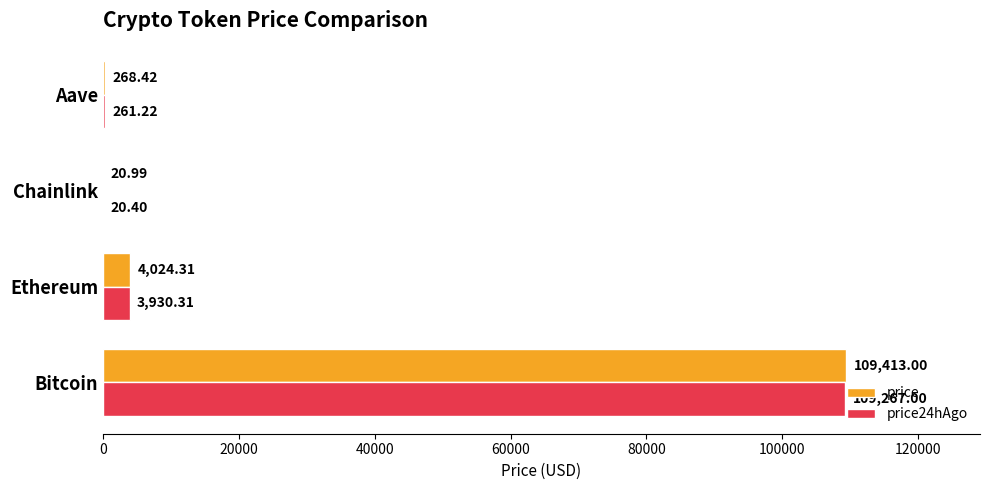

How many series are shown in this chart?

2